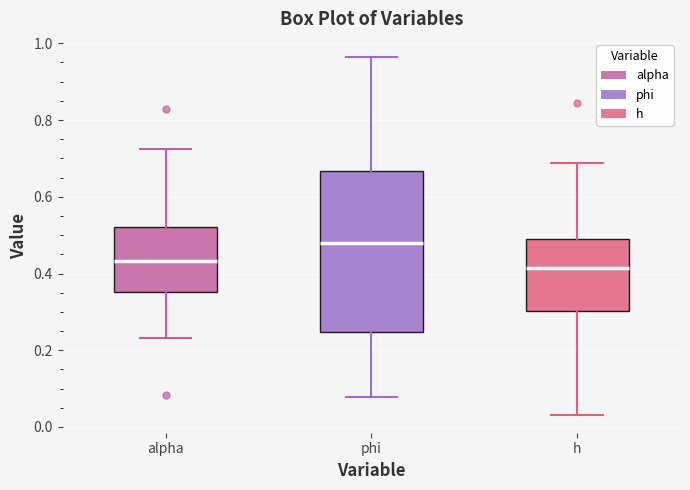

Reading left to right, read every box against the y-axis: the position of its median line, the range the box covers, and the ends of its whiskers. The values are not printed on the chart, so give them approximately, as read against the axis.

alpha: median 0.44, box 0.36 to 0.52, whiskers 0.24 to 0.72
phi: median 0.48, box 0.24 to 0.66, whiskers 0.08 to 0.96
h: median 0.42, box 0.30 to 0.50, whiskers 0.04 to 0.68